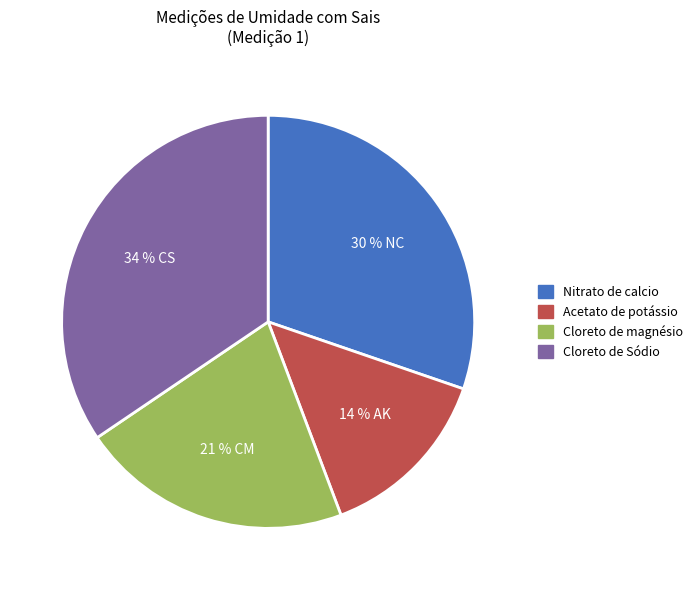

True or false: Cloreto de Sódio accounts for 49% of the total.

False